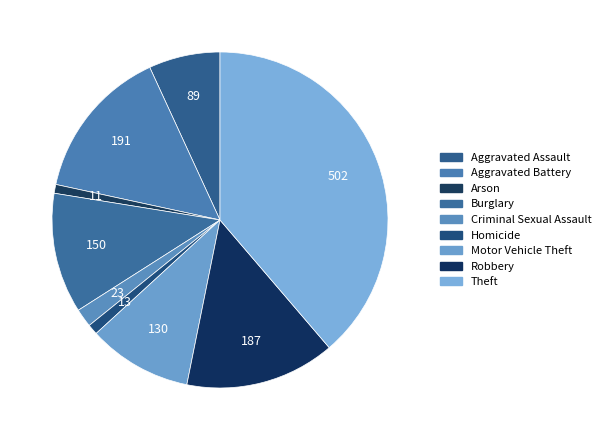

Is it true that Aggravated Battery is 15% of the pie?

True